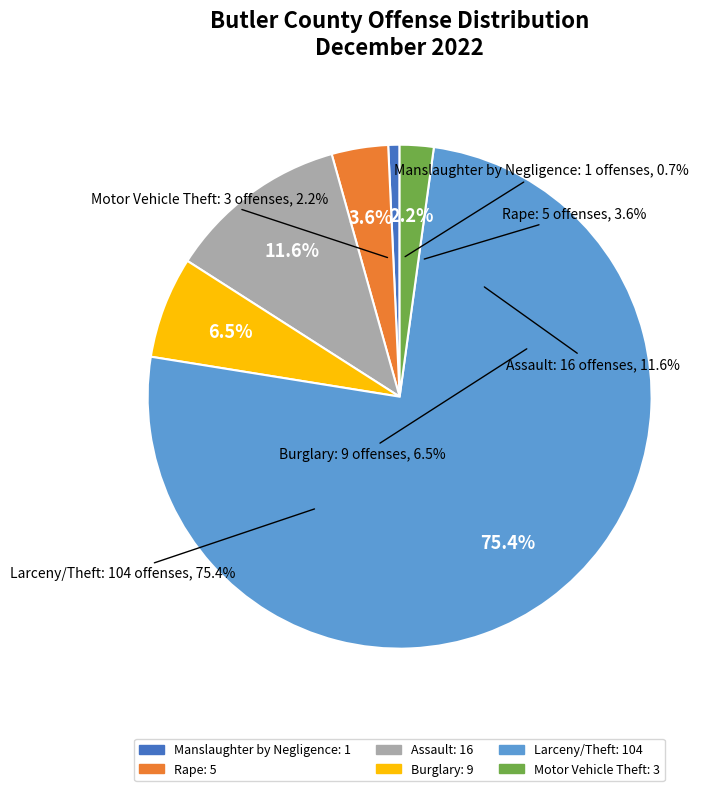

Between Rape and Motor Vehicle Theft, which is larger?

Rape